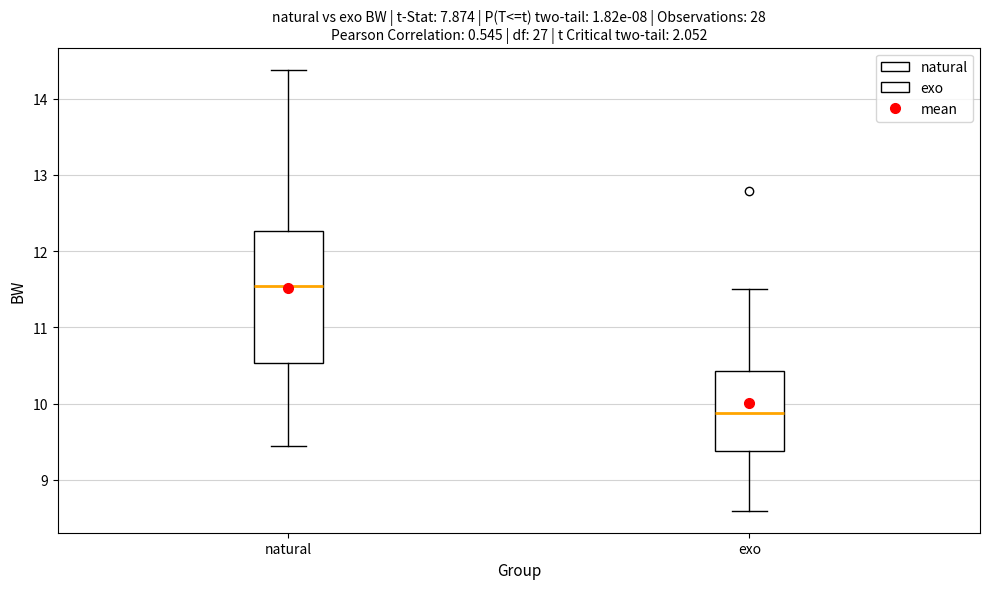

Which box is the tallest, from its lower edge to its upper edge?

natural